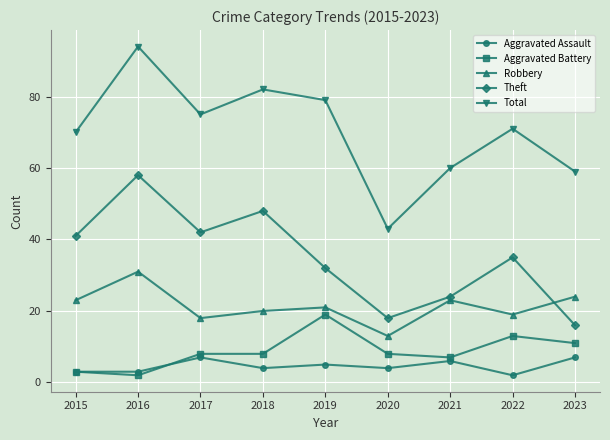

In Theft, how many points are lower than both neighbors (excluding endpoints)?

2